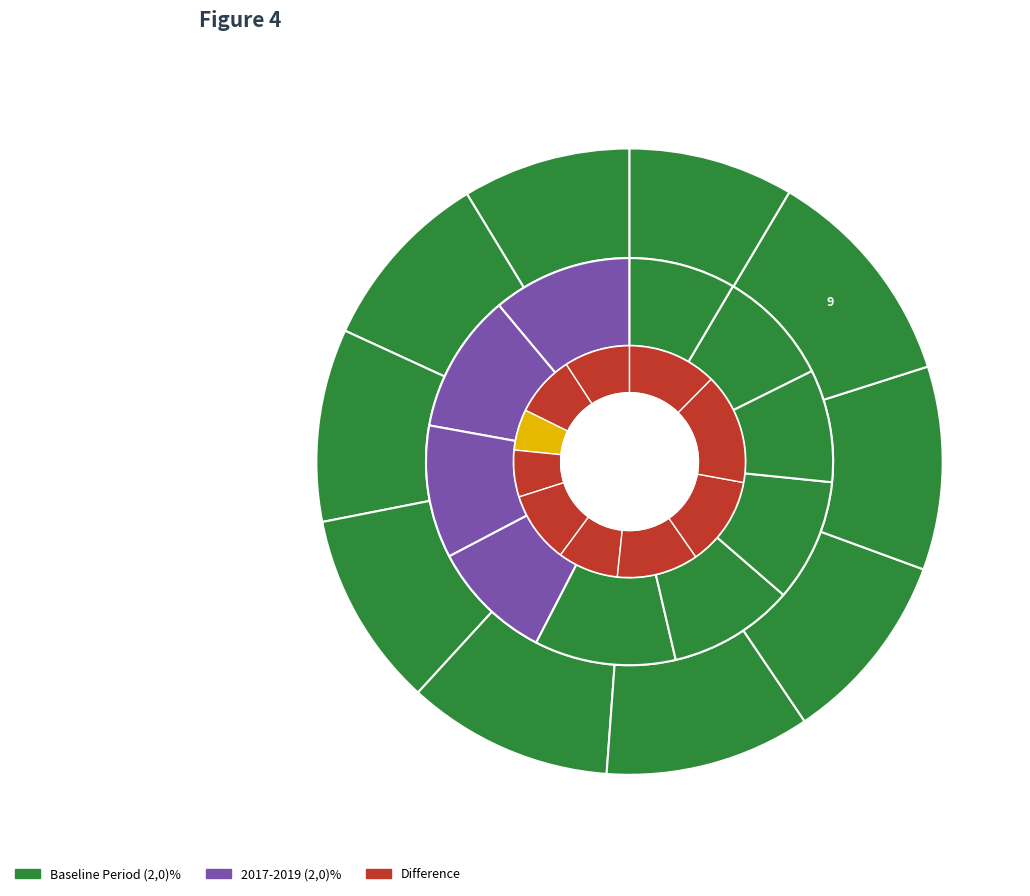

Rank the series by their maximum value, from lowest to highest.

Difference, 2017-2019 (2,0)%, Baseline Period (2,0)%